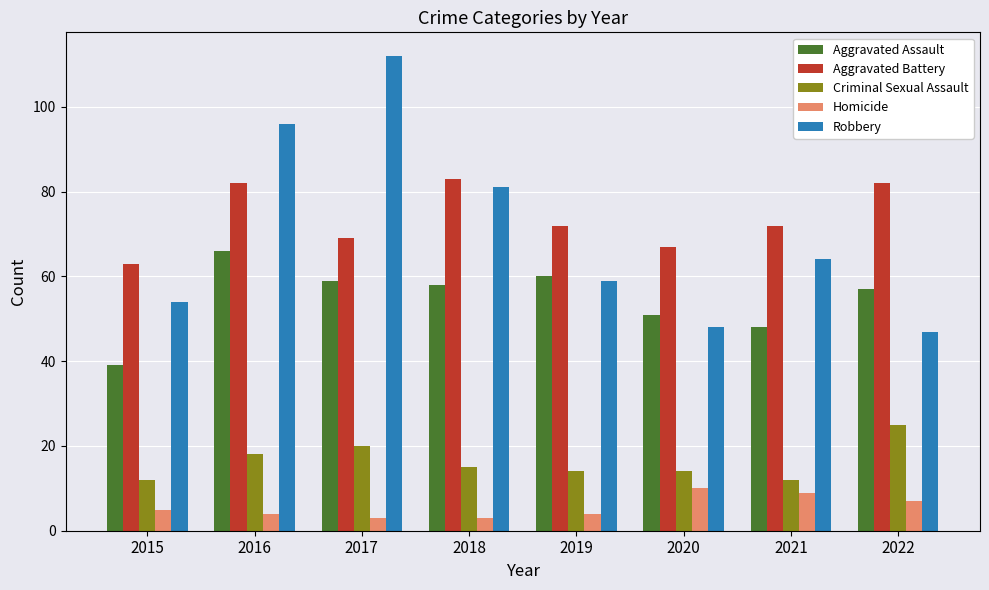

What is the minimum value for Homicide?

3